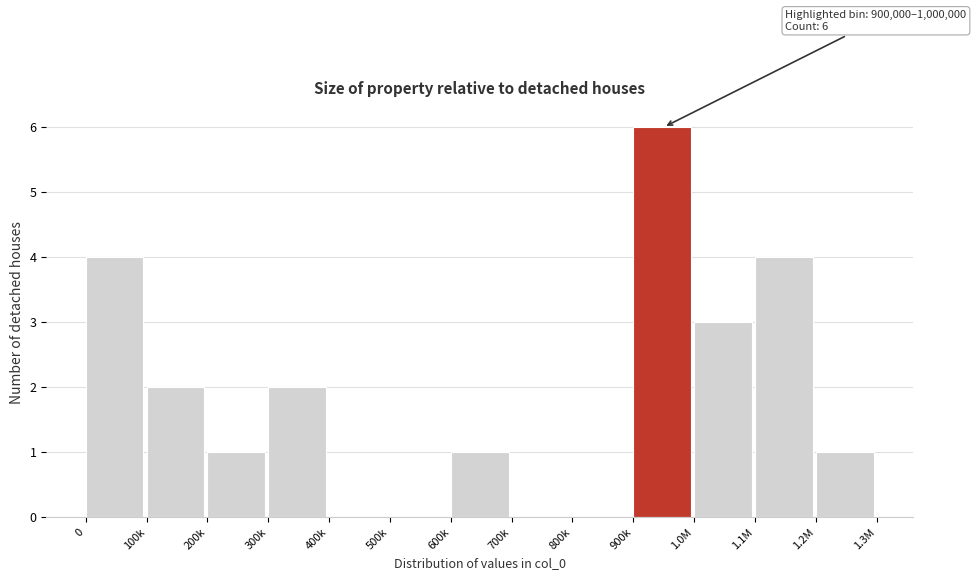

Reading left to right, transcribe all the data shown in this chart.

0=4	100k=2	200k=1	300k=2	400k=0	500k=0	600k=1	700k=0	800k=0	900k=6	1.0M=3	1.1M=4	1.2M=1